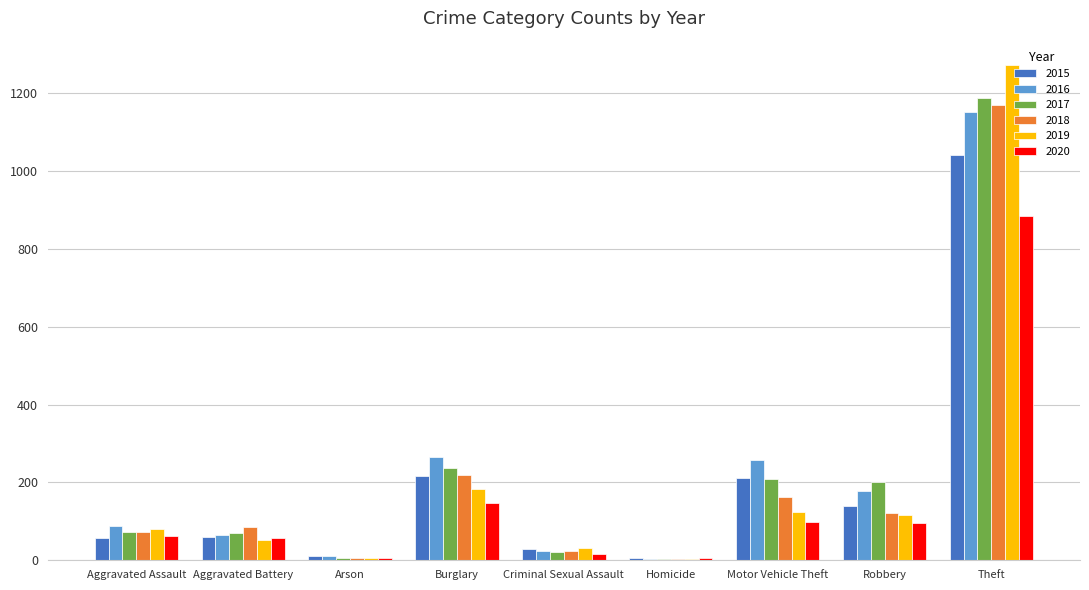

What is the sum of all 2018 values?

1865